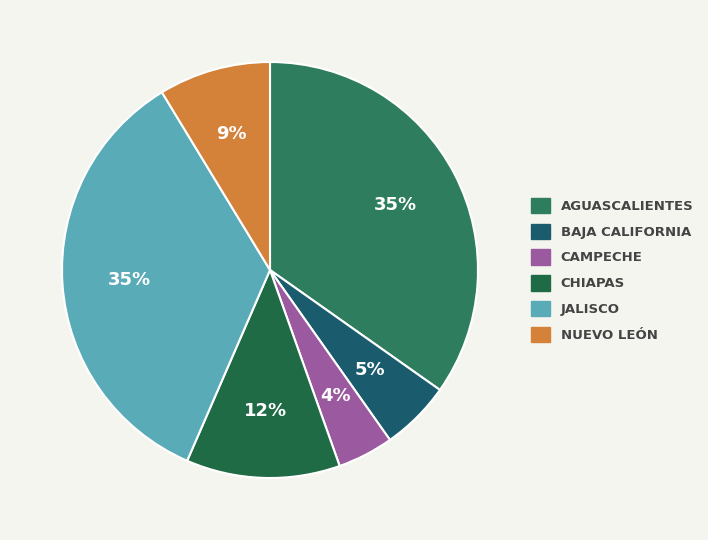

Is there a majority slice in this chart?

No